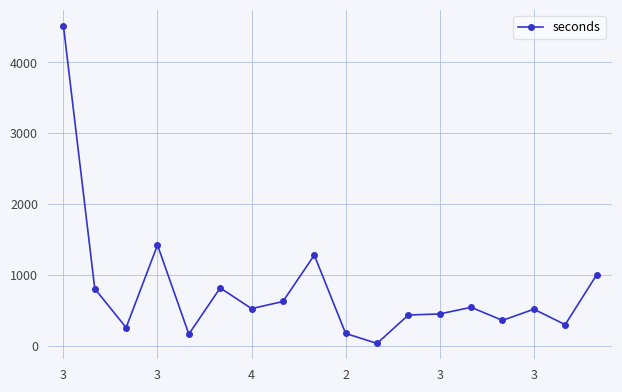

How many distinct data groups are displayed?

1